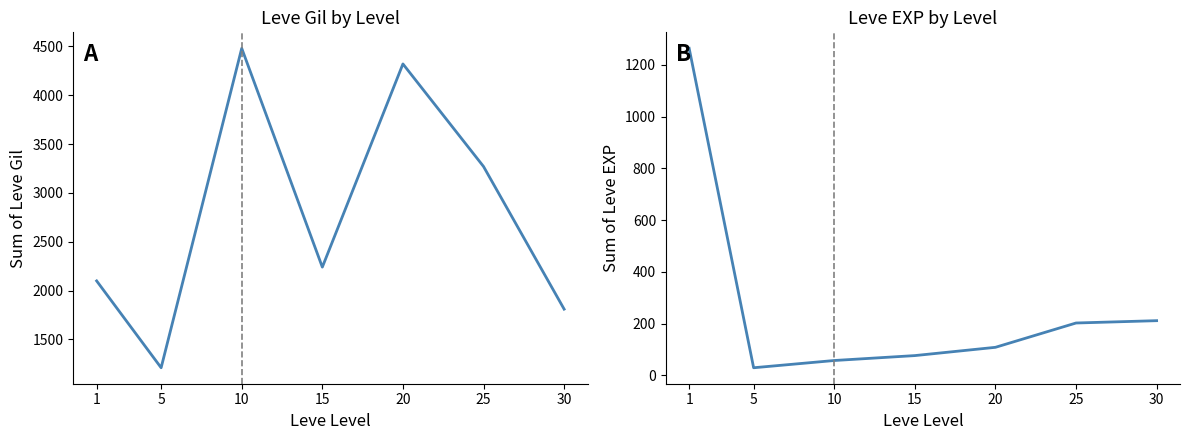

In Leve Gil, how many points are lower than both neighbors (excluding endpoints)?

2